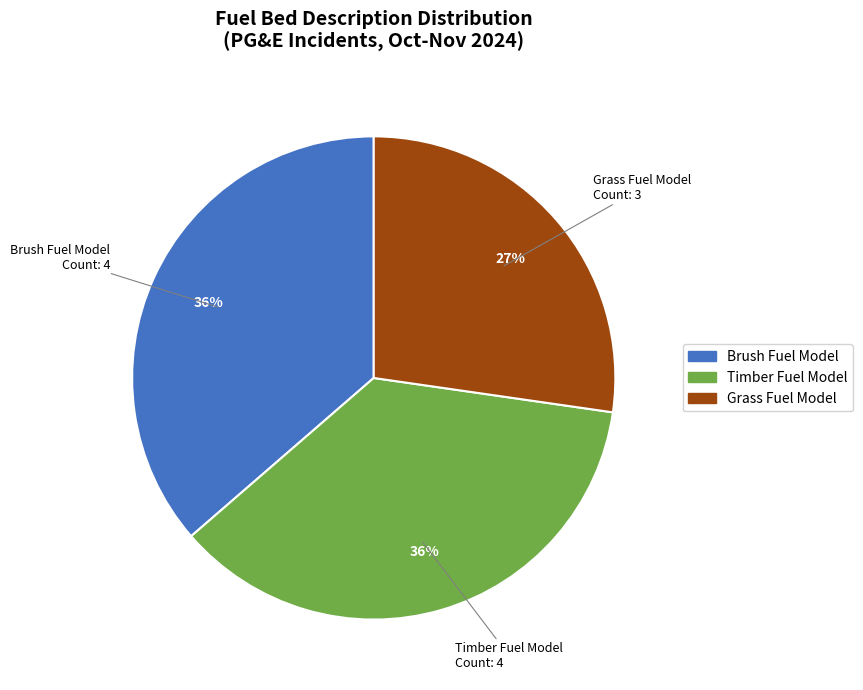

Do Timber Fuel Model and Grass Fuel Model together represent more than half of the pie?

Yes